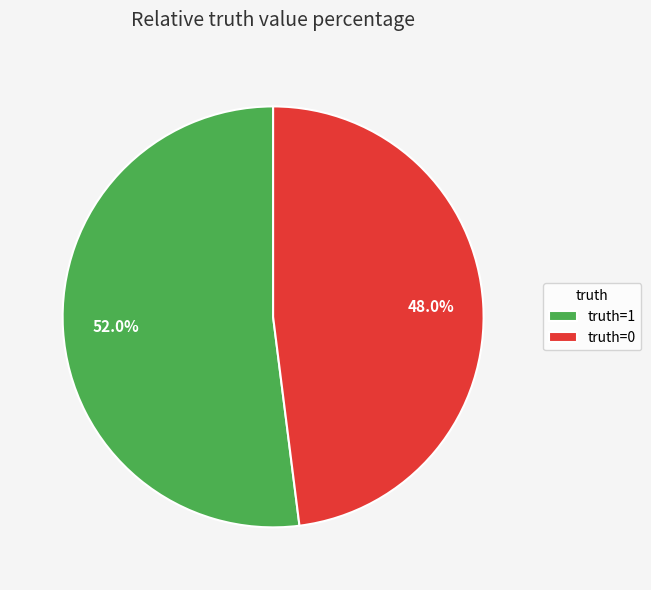

Rank the categories by value from highest to lowest.

truth=1, truth=0